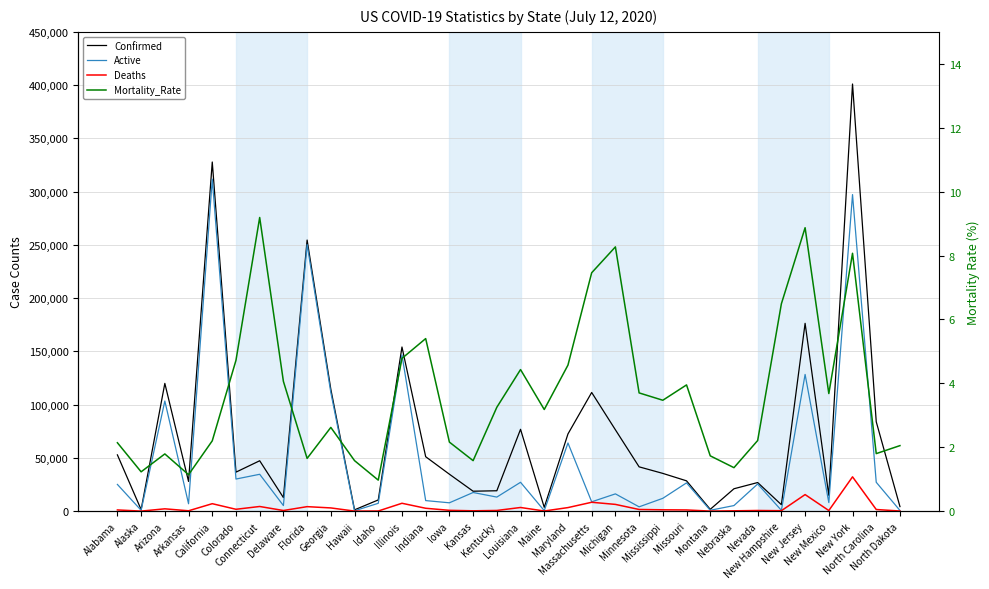

What position from the left is Montana?

26